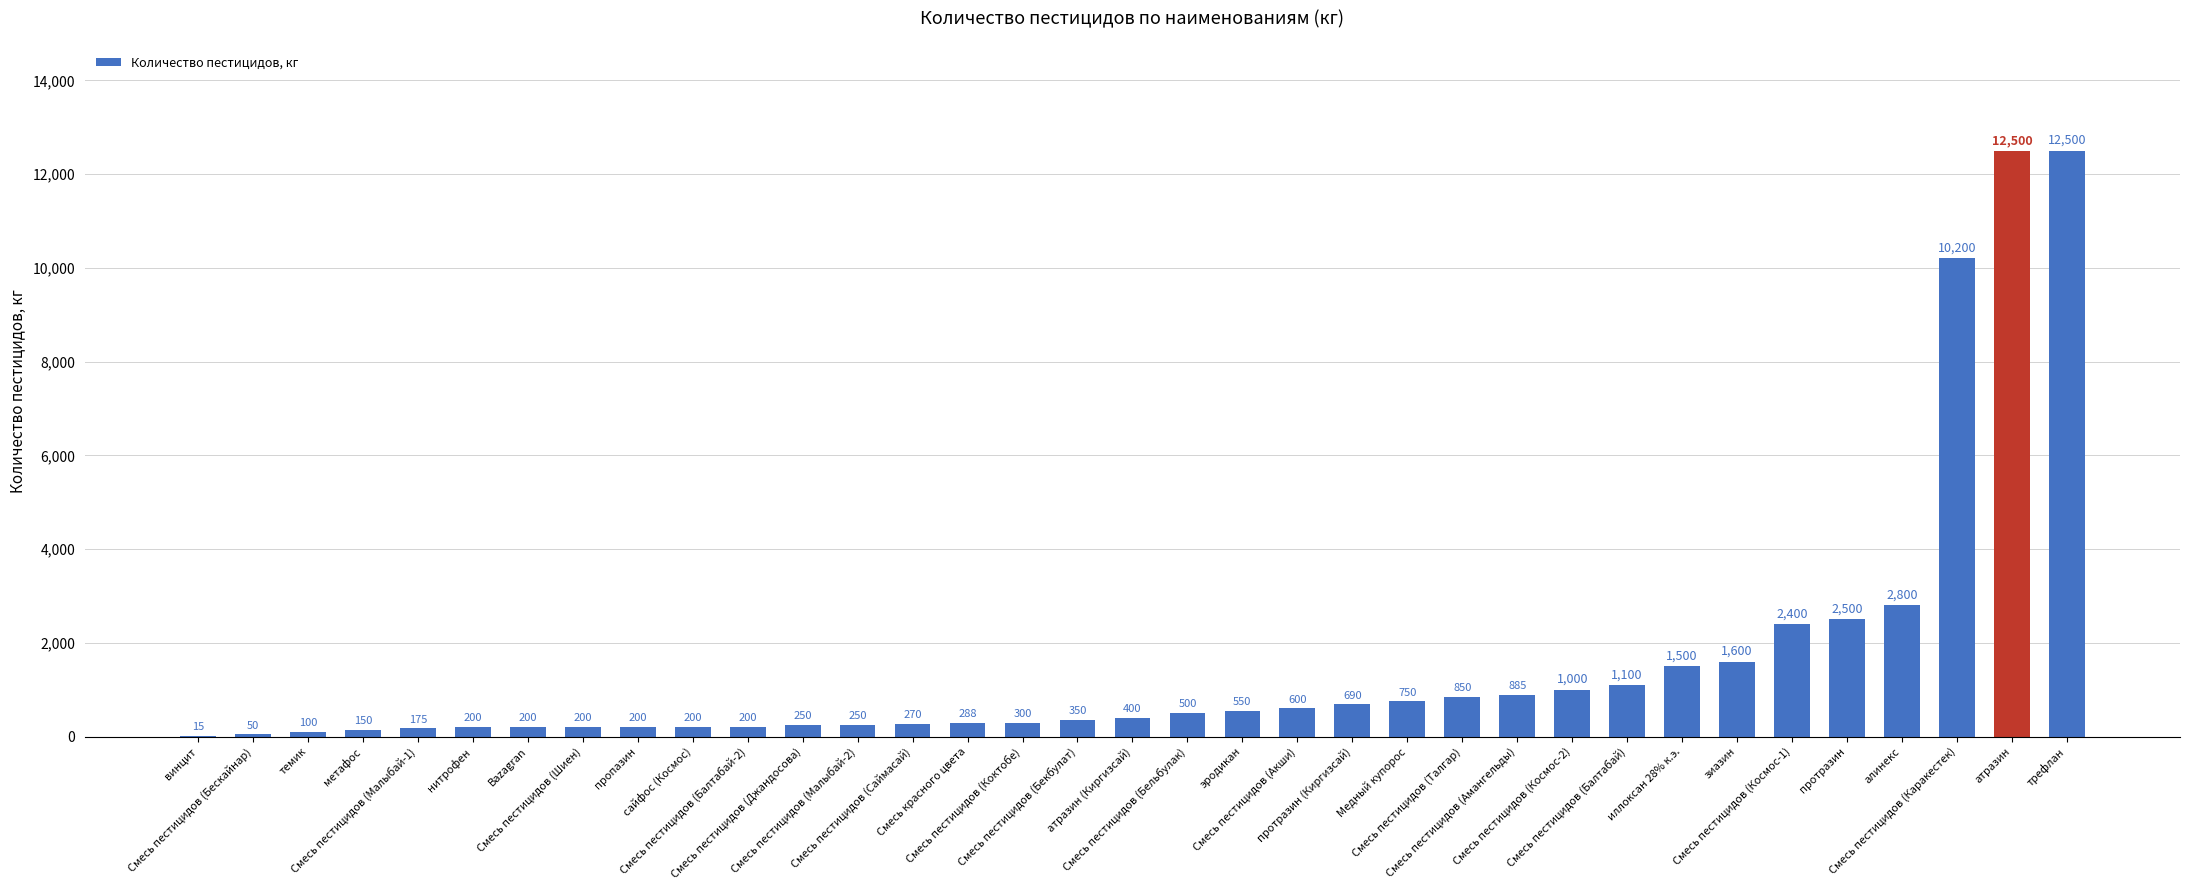

What is the difference between the values at Медный купорос and винцит?

735